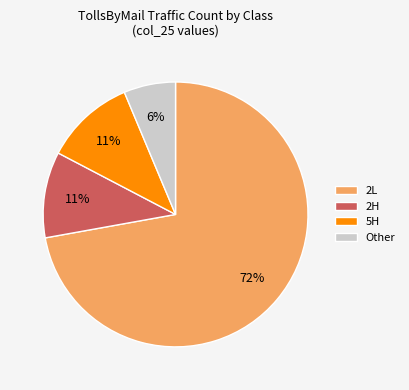

How many slices are in this pie chart?

4